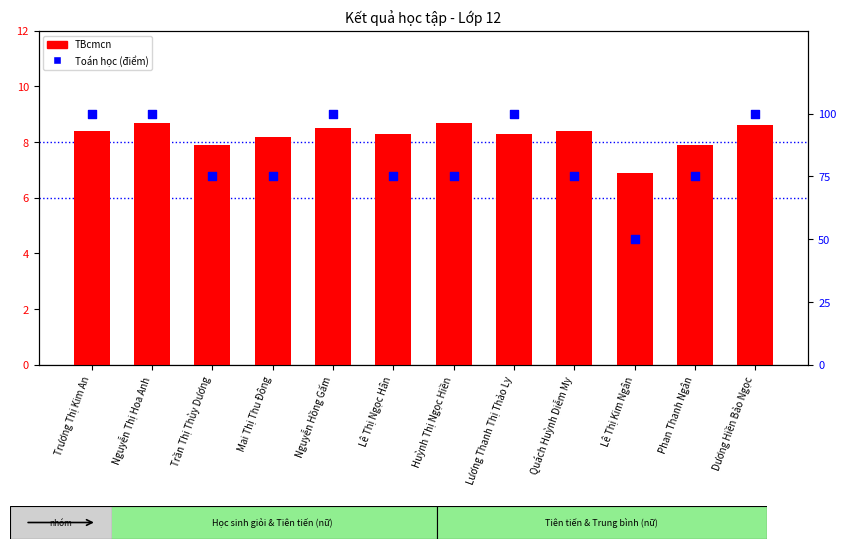

Which series has the largest total across all categories?

Toán học (điểm)